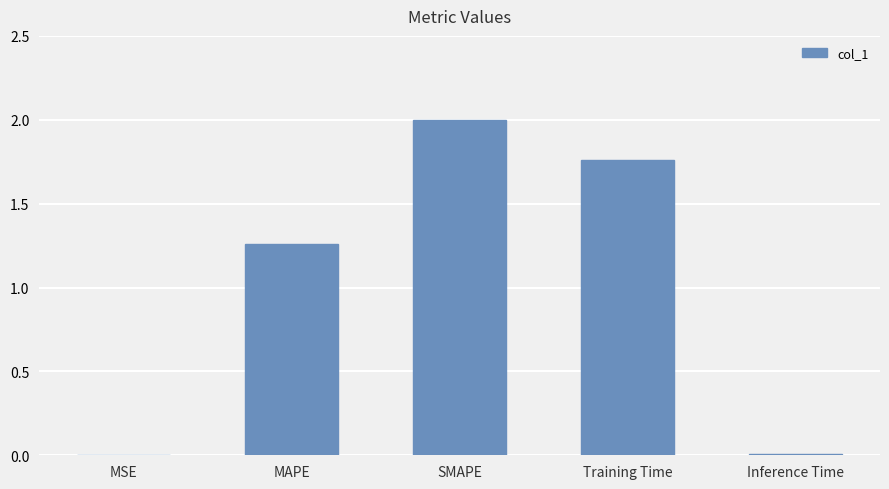

What is the ratio of the value at MAPE to the value at SMAPE?

0.6